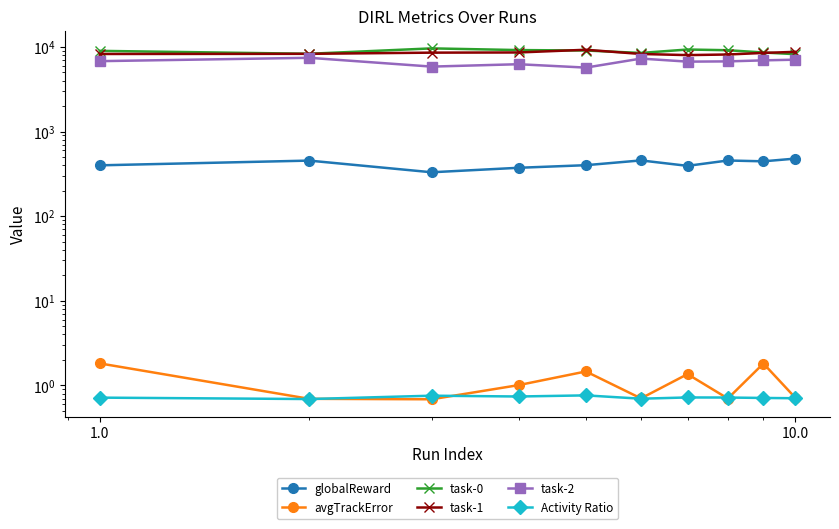

How many values in the task-0 series are below 9057?

5